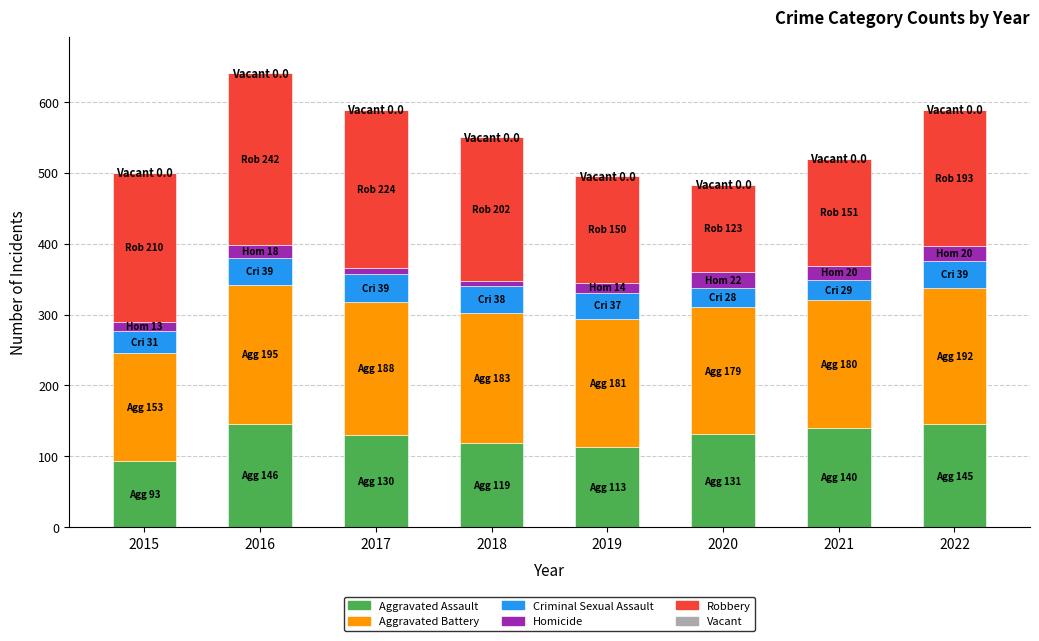

The Aggravated Assault series shows 140 at 2021. True or false?

True